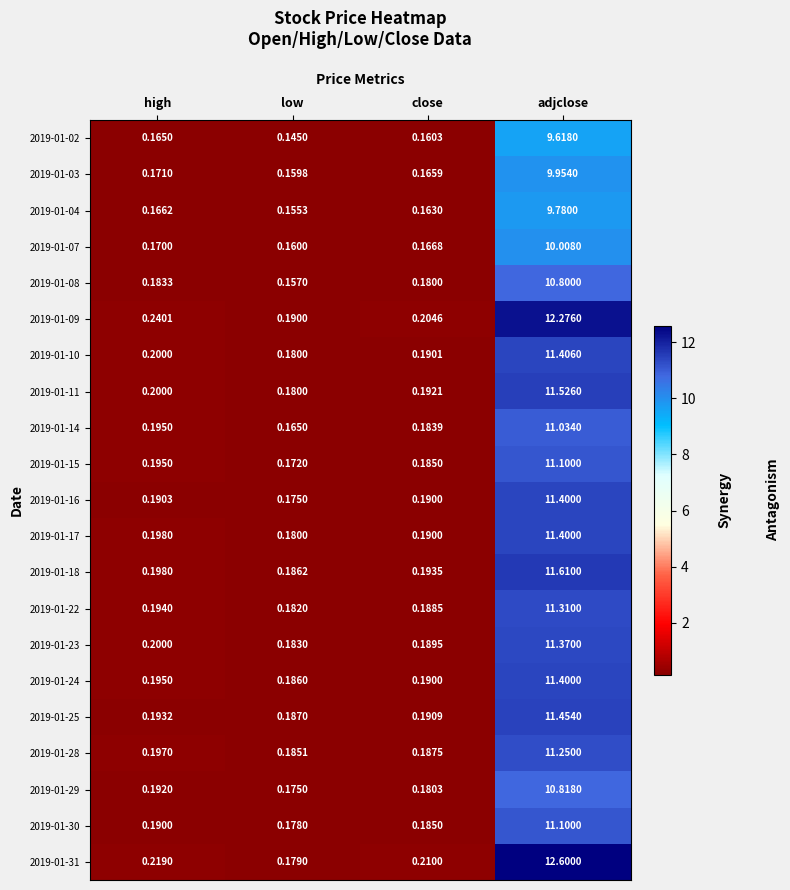

What is the total value across all series at low?

3.7